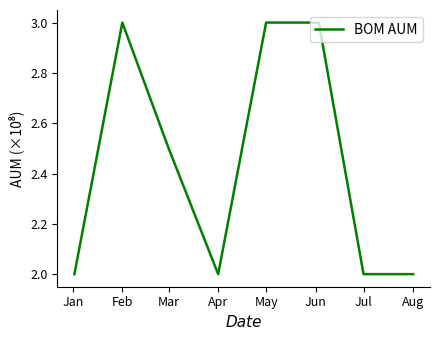

What is the smallest value displayed?

2.0